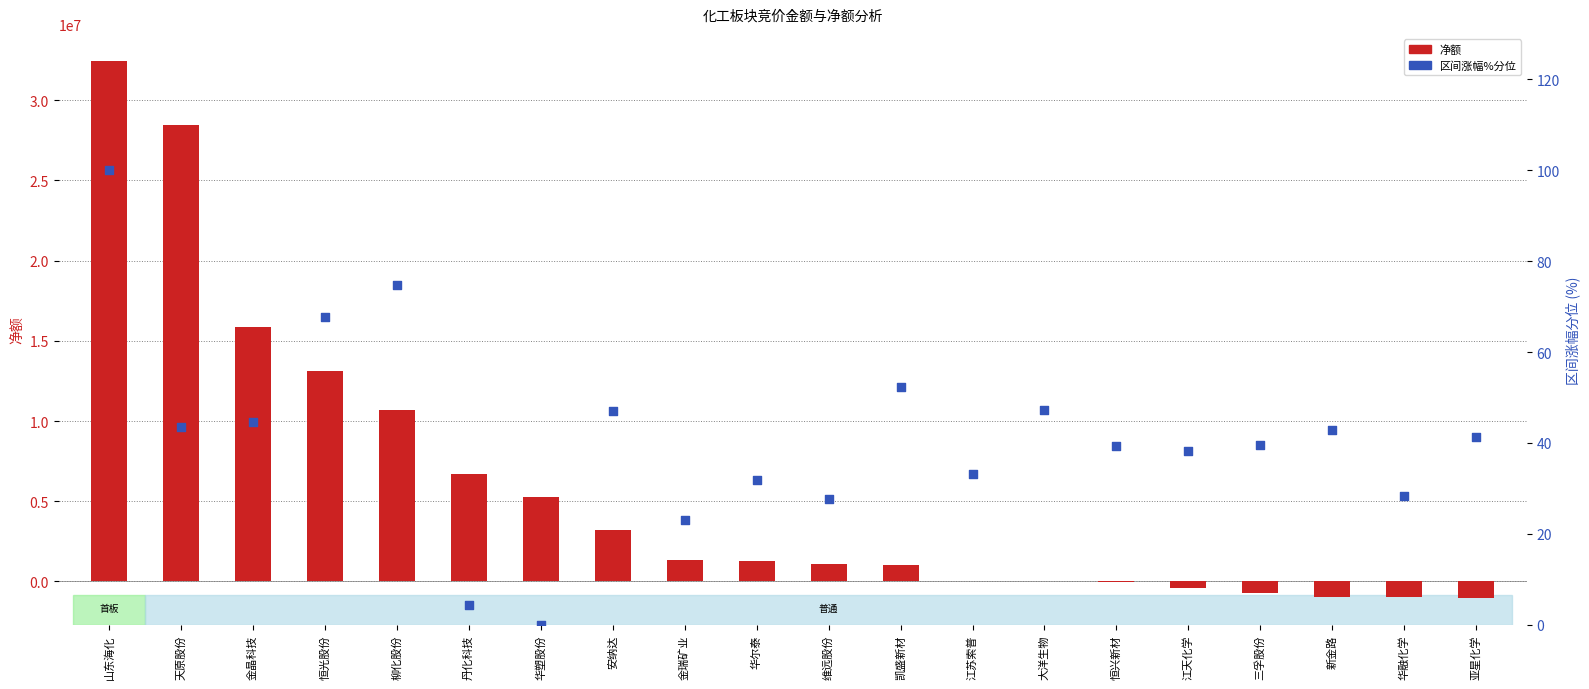

At which category is the sum across all series the highest?

山东海化